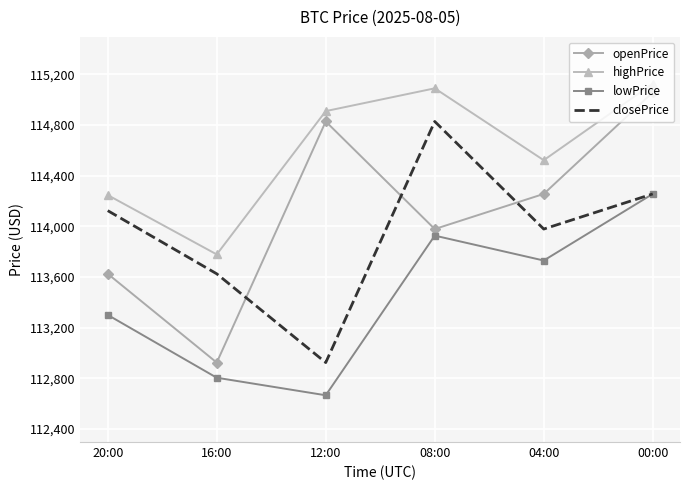

At which label is lowPrice closest to 113460?

20:00